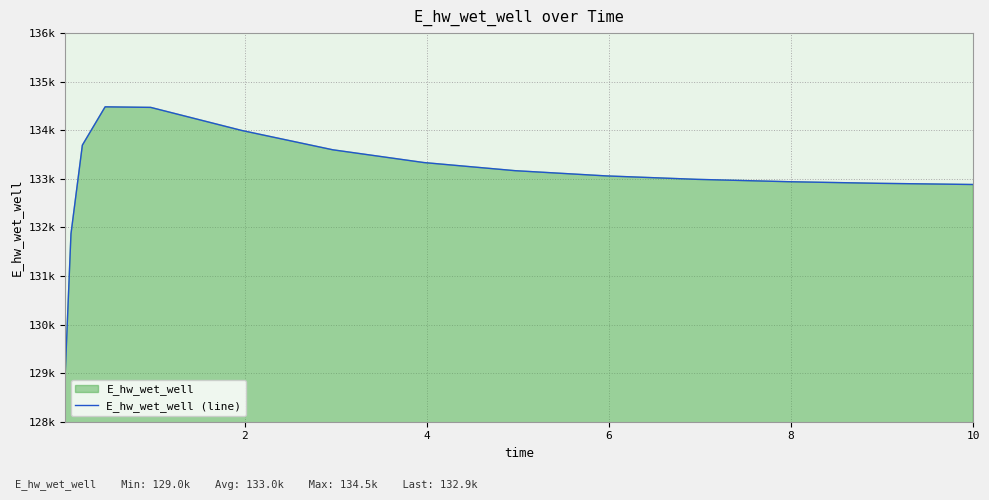

Count the number of categories in the chart.

15